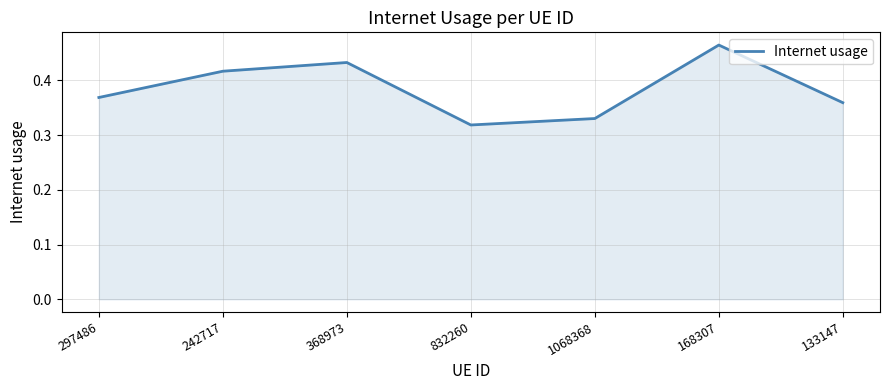

How many lines are shown in the chart?

1